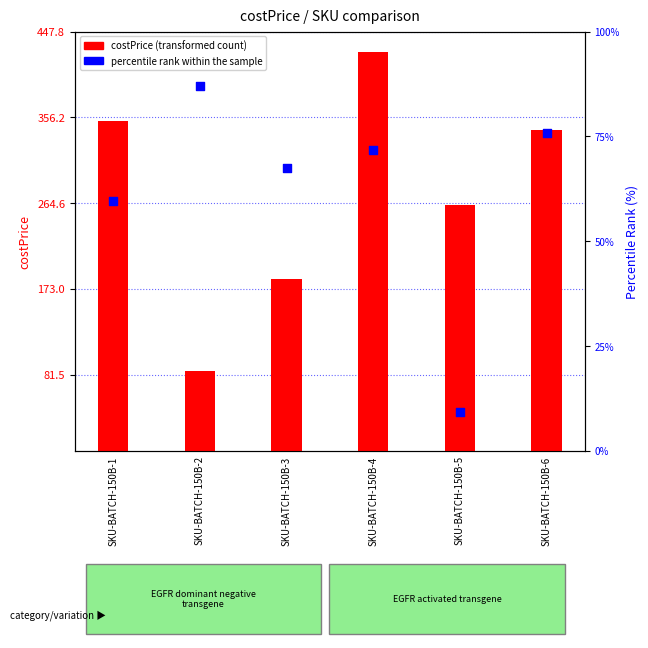

Which series contains the highest Y value?

costPrice (transformed count)